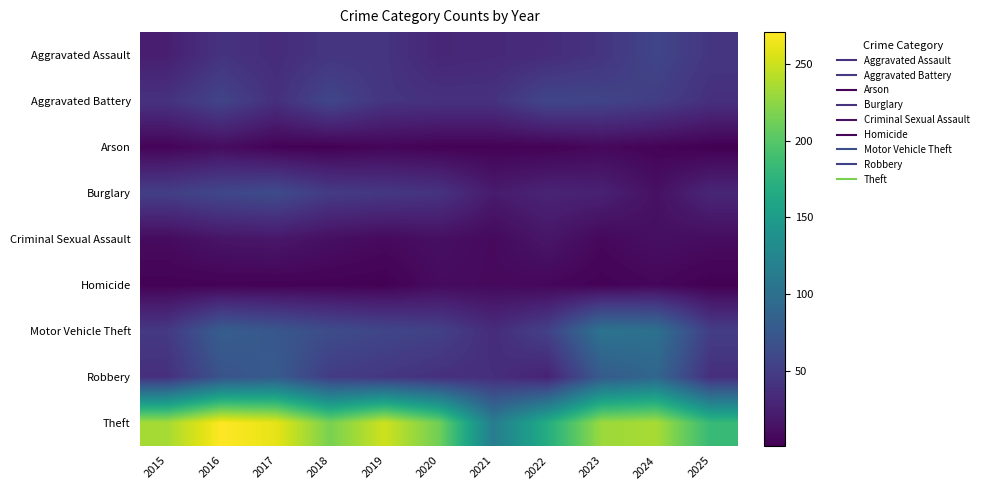

Between 2024 and 2019, which is larger?

2024